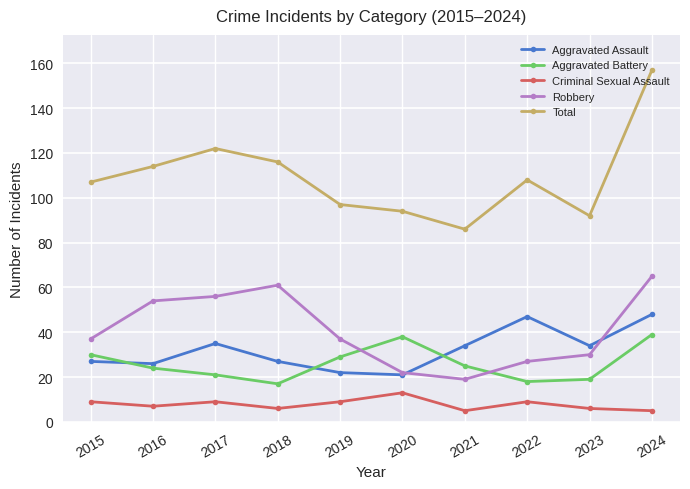

What is the maximum value shown in the chart?

157